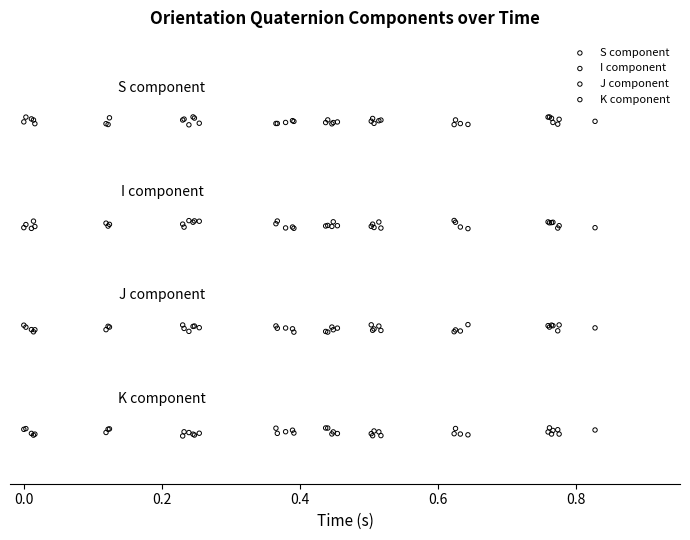

What are all the series names shown in the legend?

S component, I component, J component, K component